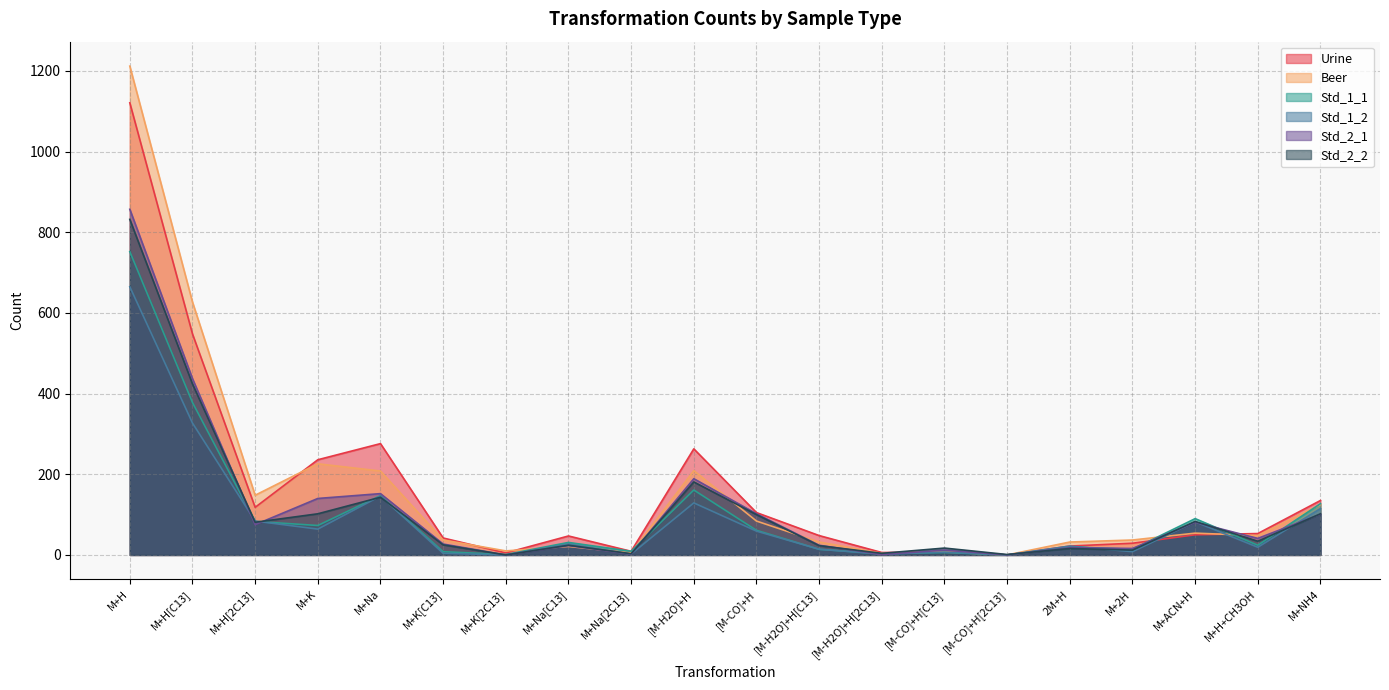

At which category is the sum across all series the highest?

M+H